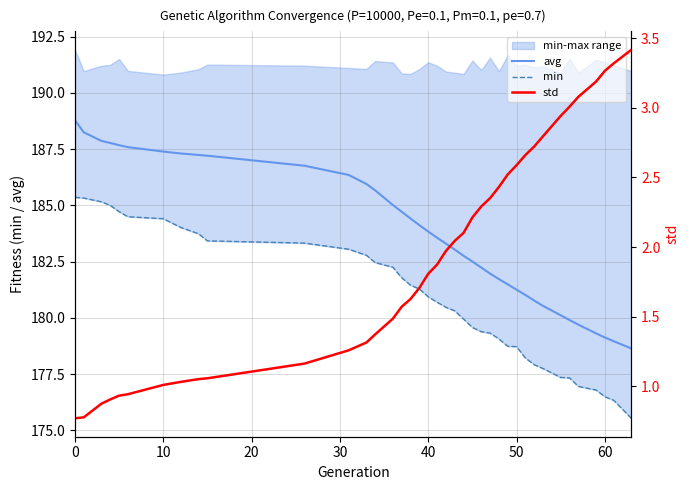

True or false: avg has a value of 183.8 at 40.

True